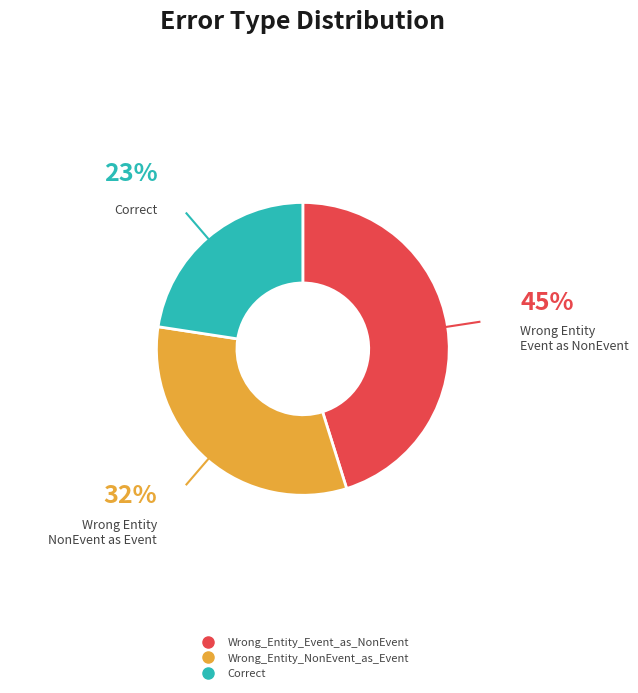

What percentage is the Correct slice, to the nearest percent?

23%